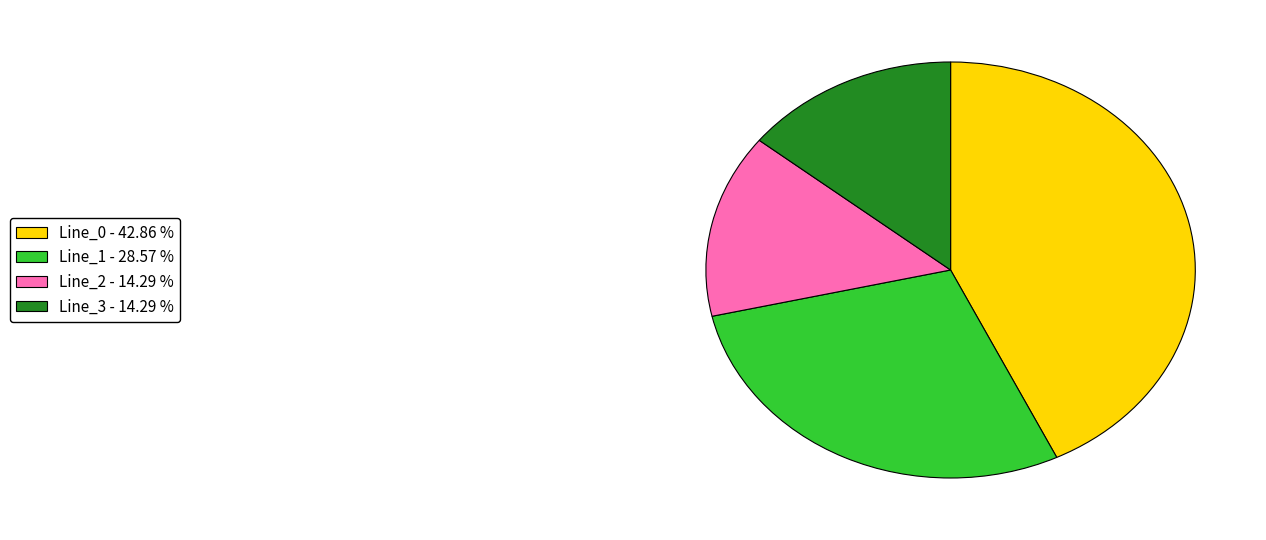

Which slice is the largest?

Line_0